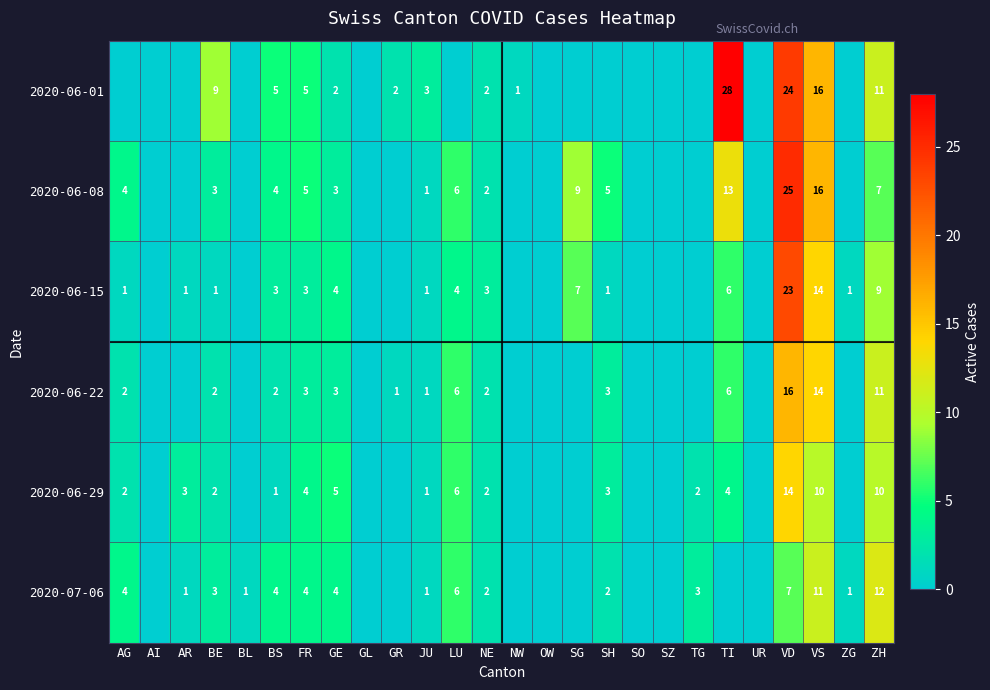

The 2020-06-01 series shows 46 at TI. True or false?

False